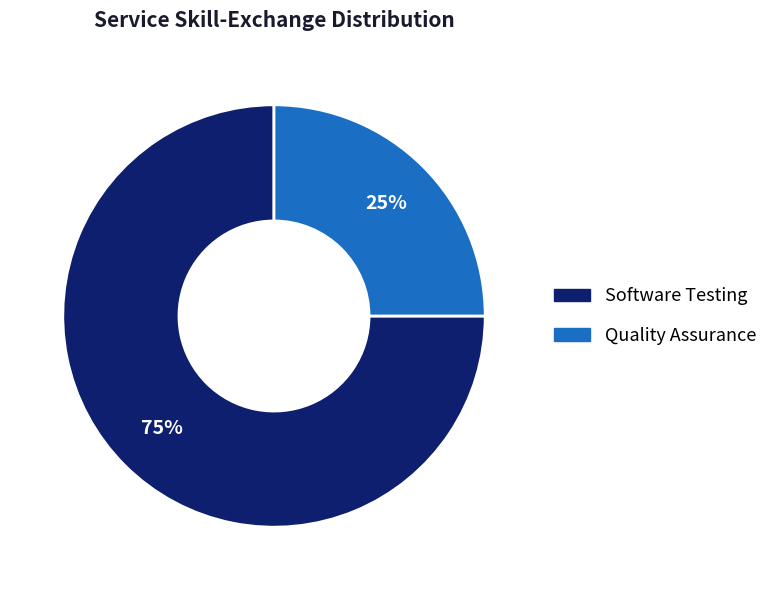

Is the sum of Software Testing and Quality Assurance greater than half?

Yes